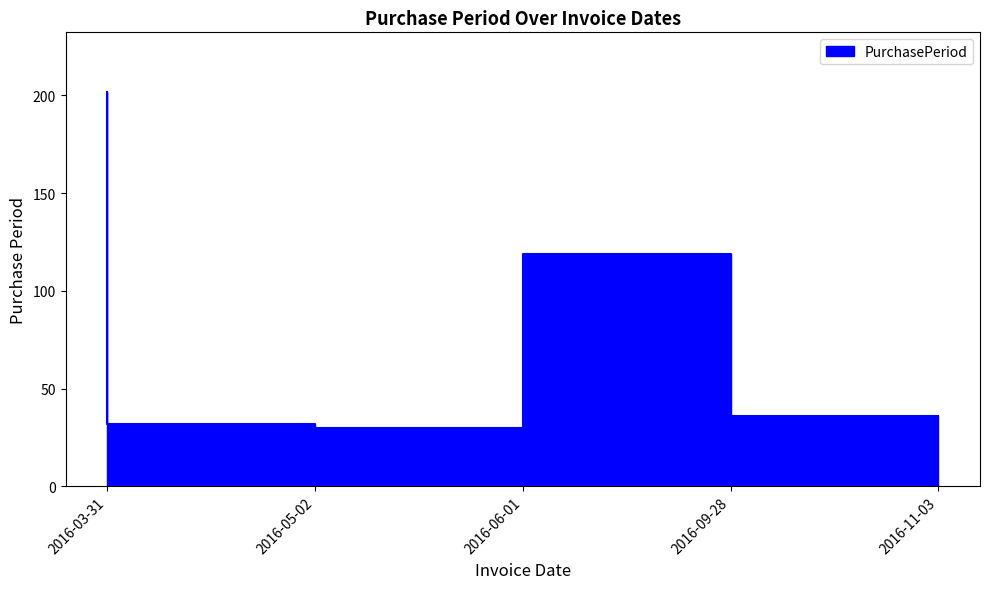

Rank the categories by value from lowest to highest.

2016-06-01, 2016-05-02, 2016-11-03, 2016-09-28, 2016-03-31